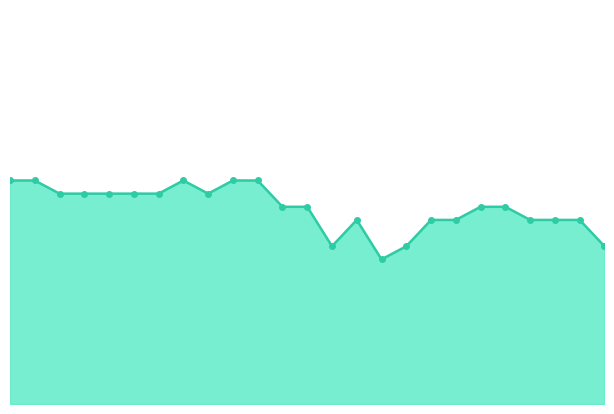

Reading left to right, transcribe all the data shown in this chart.

1027	1027	1026	1026	1026	1026	1026	1027	1026	1027	1027	1025	1025	1022	1024	1021	1022	1024	1024	1025	1025	1024	1024	1024	1022